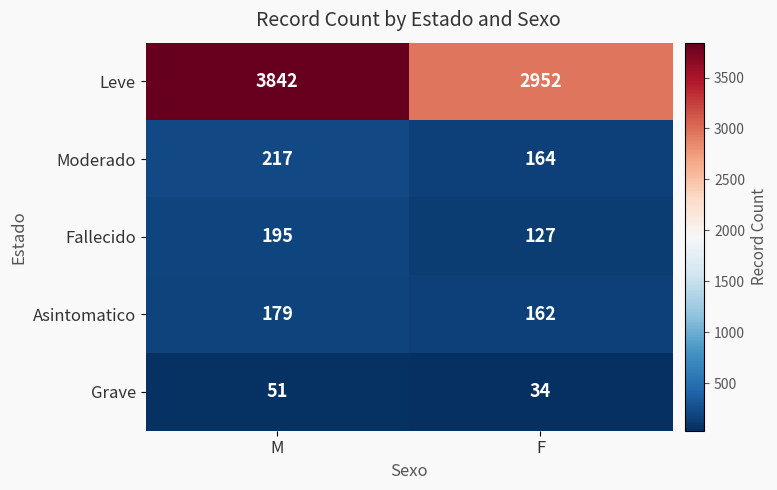

At how many categories does at least one series exceed 2428?

2